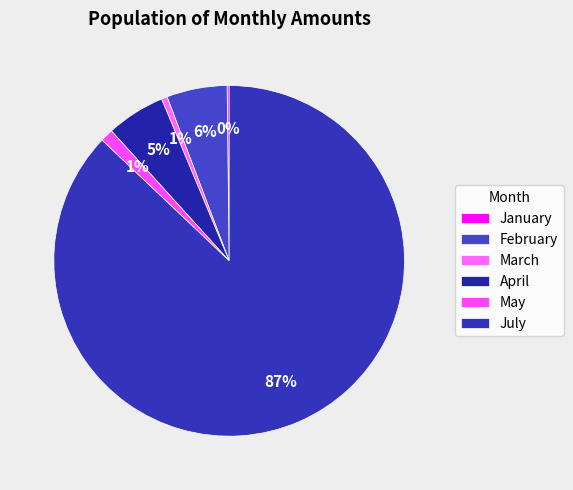

Does any single category account for the majority?

Yes